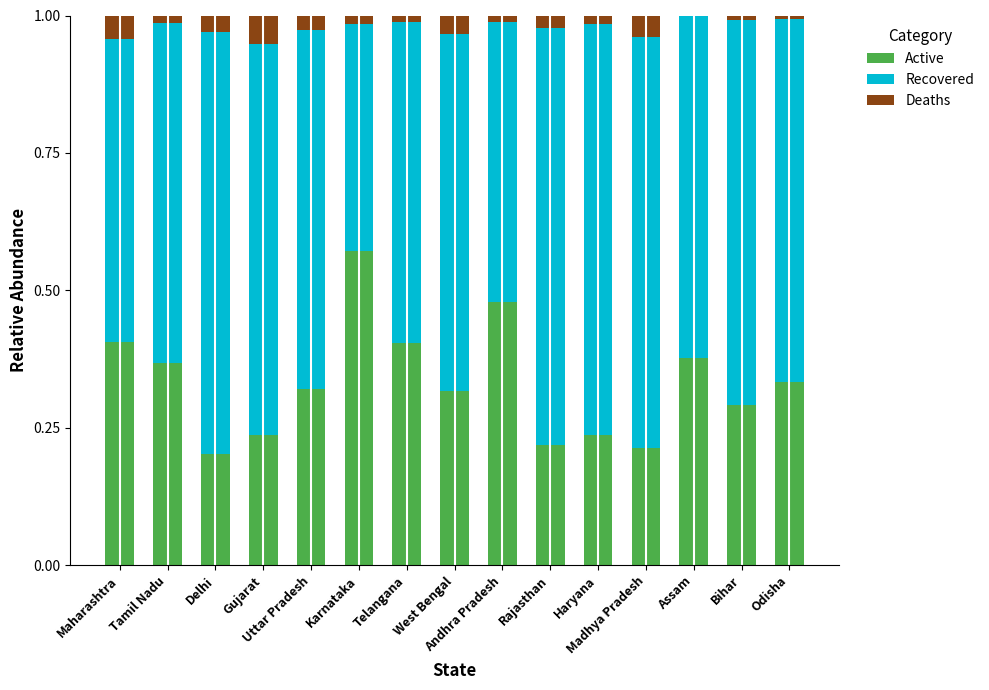

Are the bars horizontal?

No